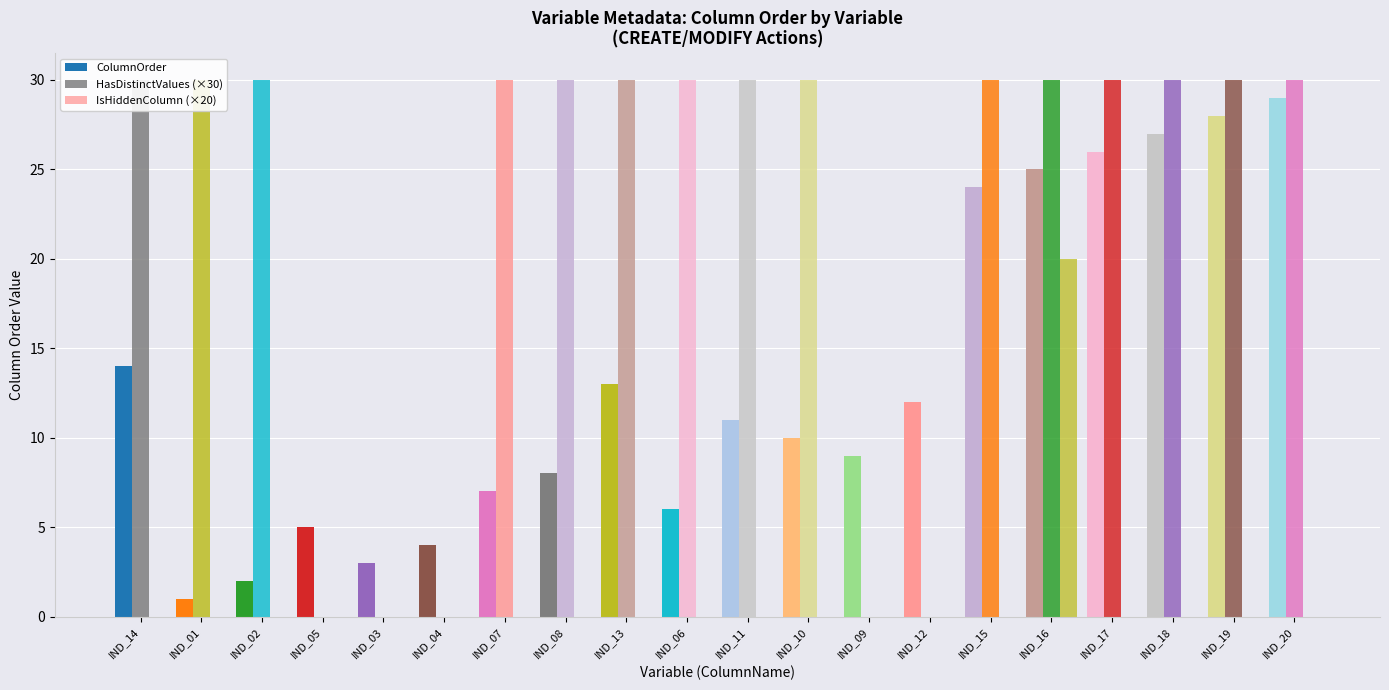

Reading right to left, what are all the values shown in this chart?

ColumnOrder: IND_20=29	IND_19=28	IND_18=27	IND_17=26	IND_16=25	IND_15=24	IND_12=12	IND_09=9	IND_10=10	IND_11=11	IND_06=6	IND_13=13	IND_08=8	IND_07=7	IND_04=4	IND_03=3	IND_05=5	IND_02=2	IND_01=1	IND_14=14
HasDistinctValues (×30): IND_20=30	IND_19=30	IND_18=30	IND_17=30	IND_16=30	IND_15=30	IND_12=0	IND_09=0	IND_10=30	IND_11=30	IND_06=30	IND_13=30	IND_08=30	IND_07=30	IND_04=0	IND_03=0	IND_05=0	IND_02=30	IND_01=30	IND_14=30
IsHiddenColumn (×20): IND_20=0	IND_19=0	IND_18=0	IND_17=0	IND_16=20	IND_15=0	IND_12=0	IND_09=0	IND_10=0	IND_11=0	IND_06=0	IND_13=0	IND_08=0	IND_07=0	IND_04=0	IND_03=0	IND_05=0	IND_02=0	IND_01=0	IND_14=0